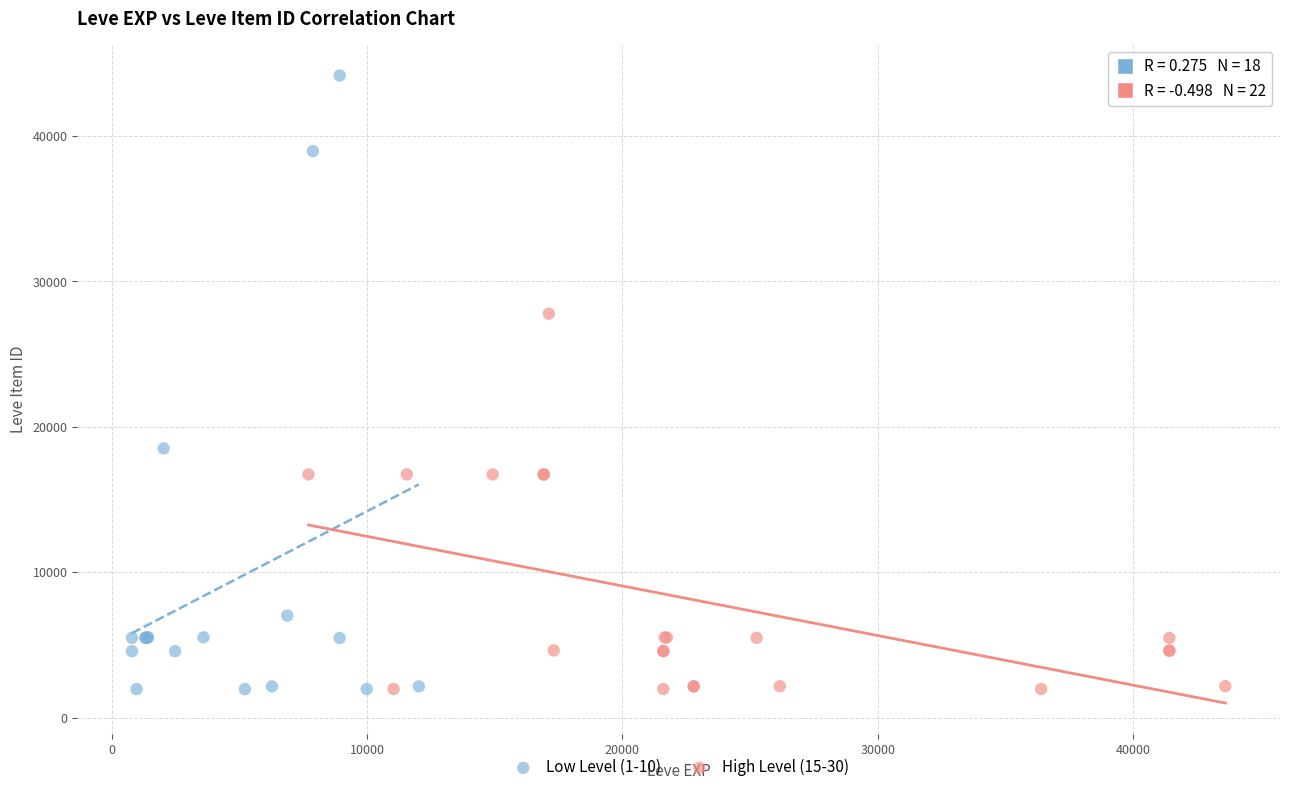

Which series has the widest spread of Y values?

Low Level (1-10)